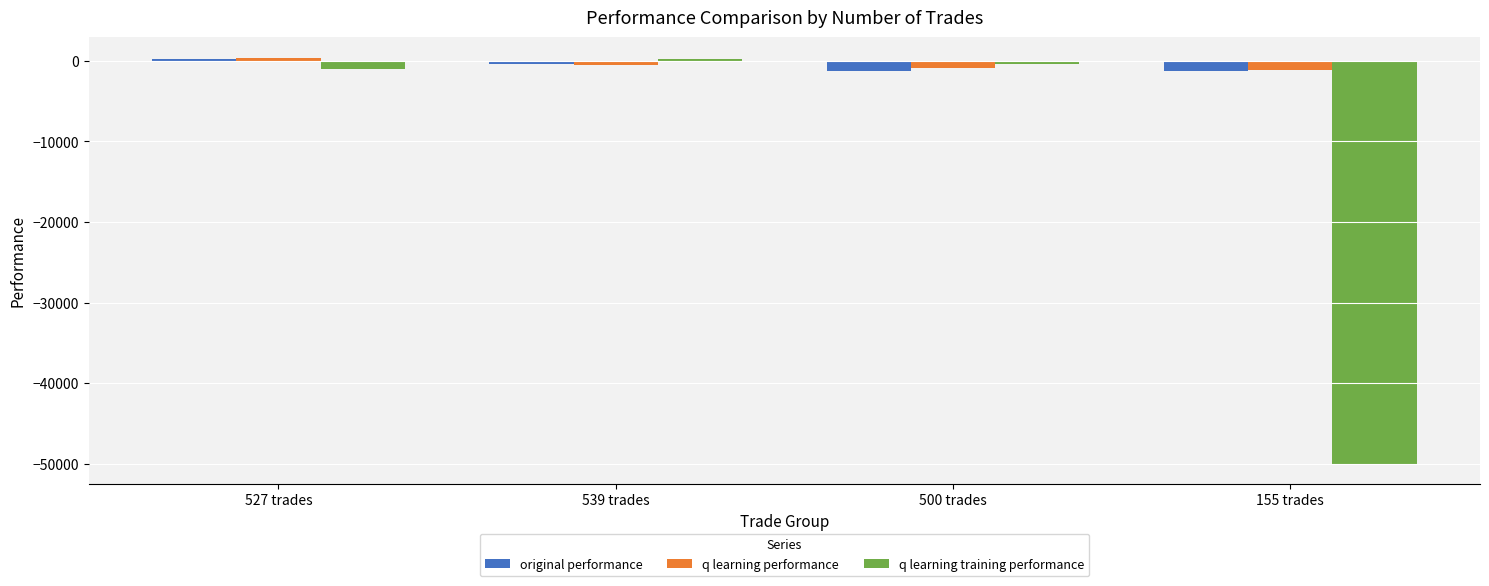

How many categories are shown in the chart?

4